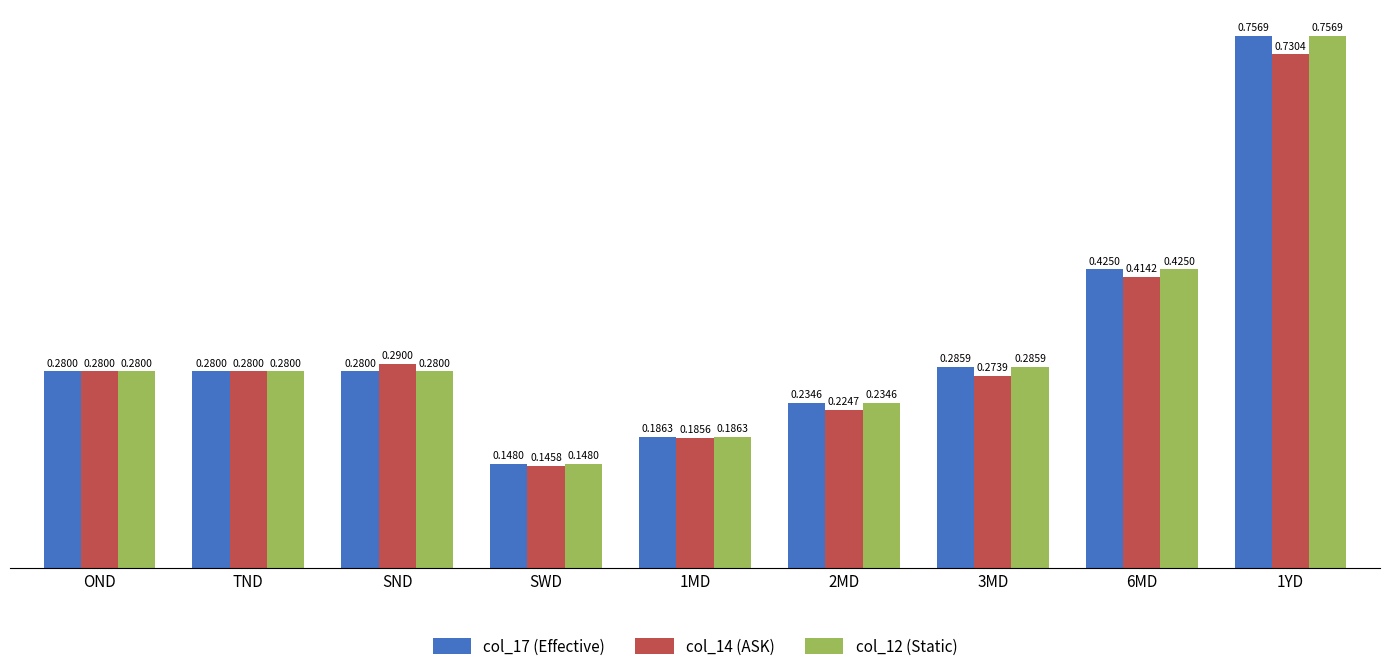

Where is col_17 (Effective) nearest to the value 0?

SWD